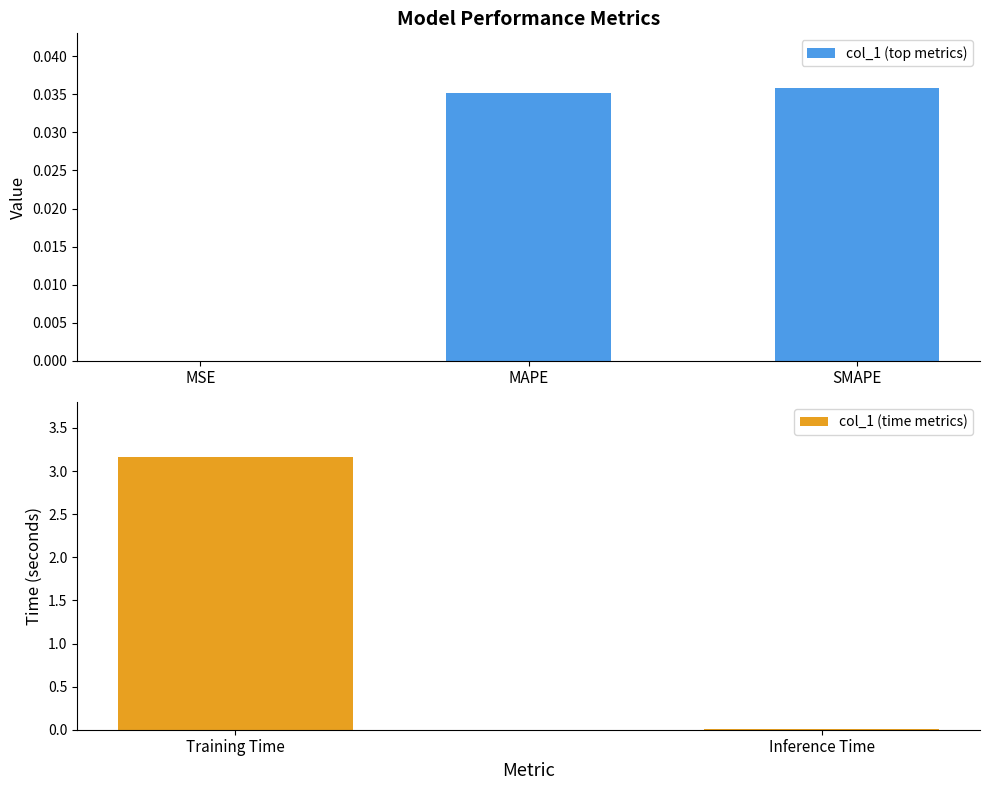

The chart shows a value of 3.2 at Training Time. True or false?

True